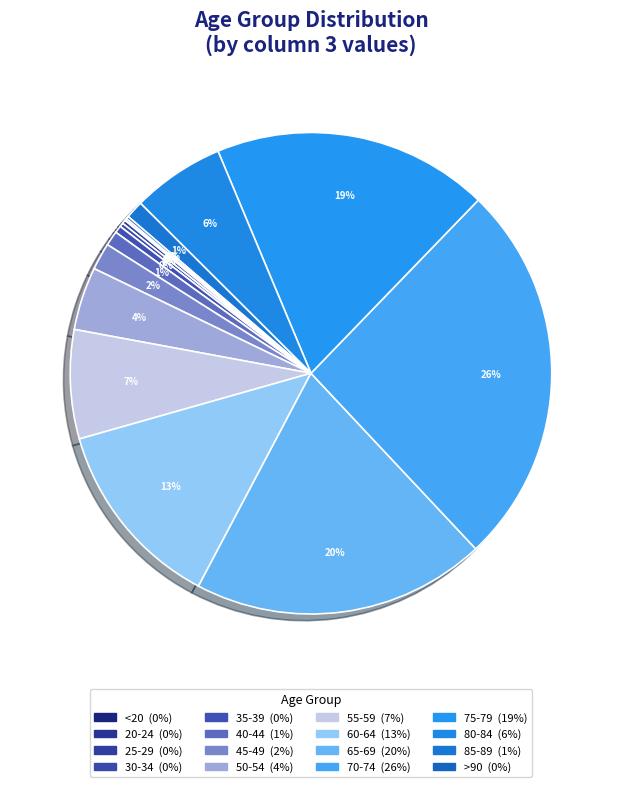

Is there a majority slice in this chart?

No